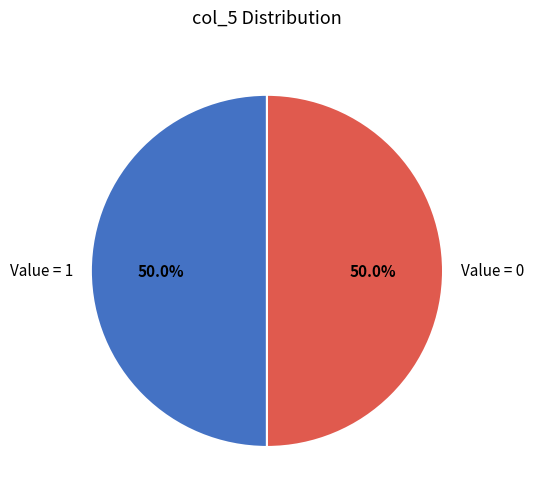

What percentage is NOT represented by Value = 0?

50.0%